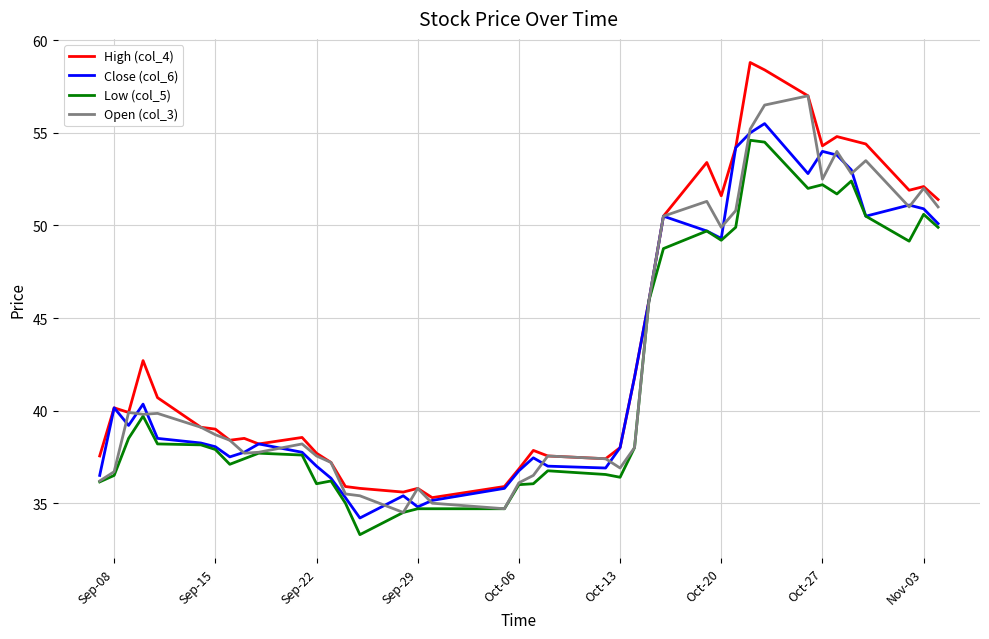

What is the minimum value for Open (col_3)?

34.5